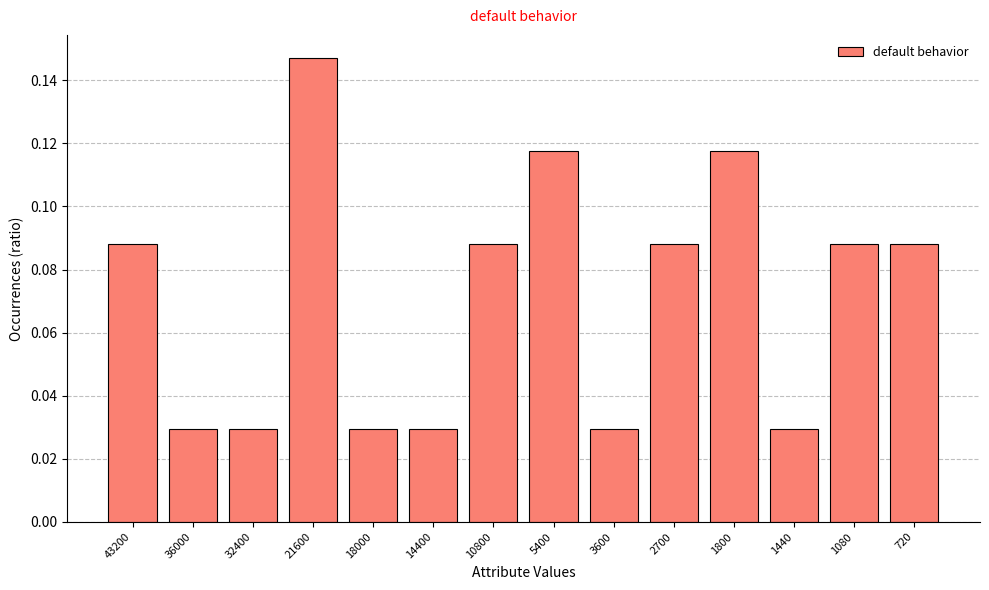

Is it true that the value at 5400 is 0.0?

False